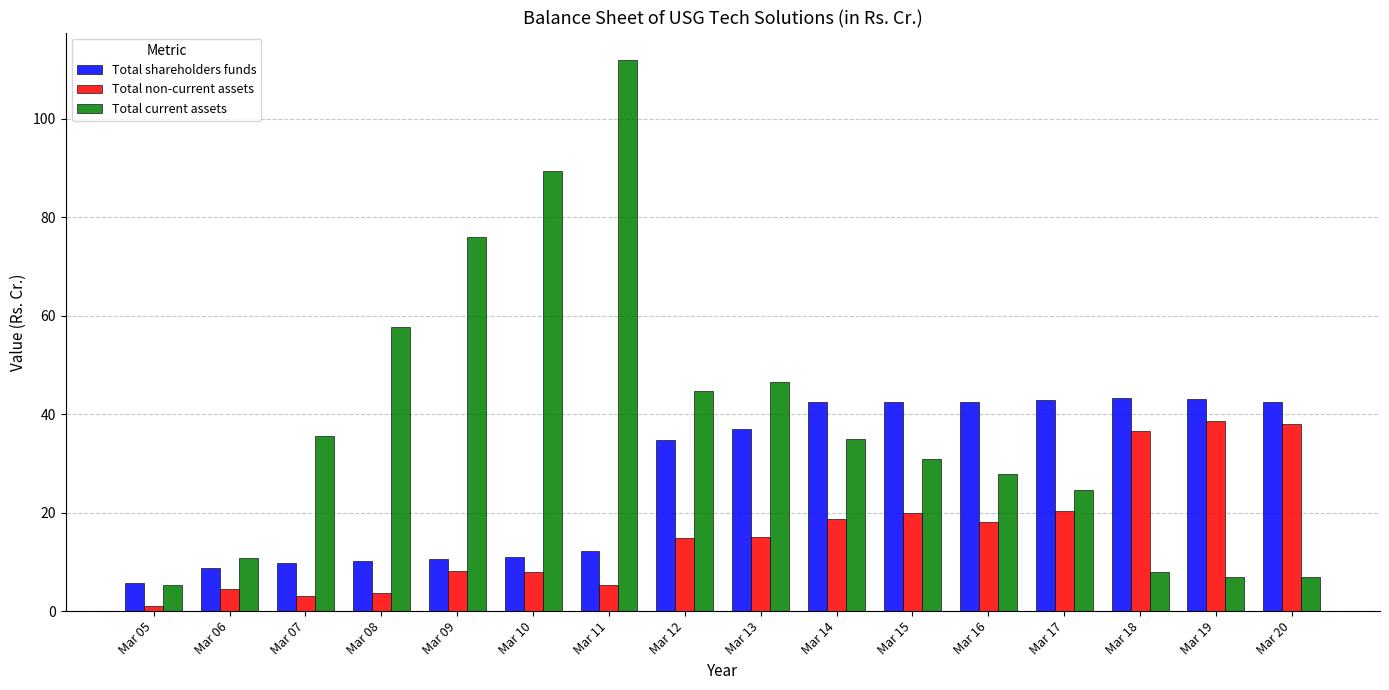

What is the difference between the maximum and minimum values in the Total shareholders funds series?

37.6